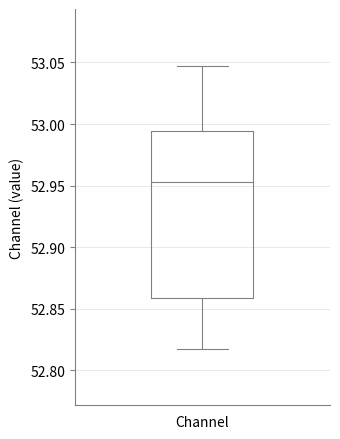

Where does the lower whisker of the box for Channel end on the y-axis? The values are not printed on the chart, so give them approximately, as read against the axis.

52.815